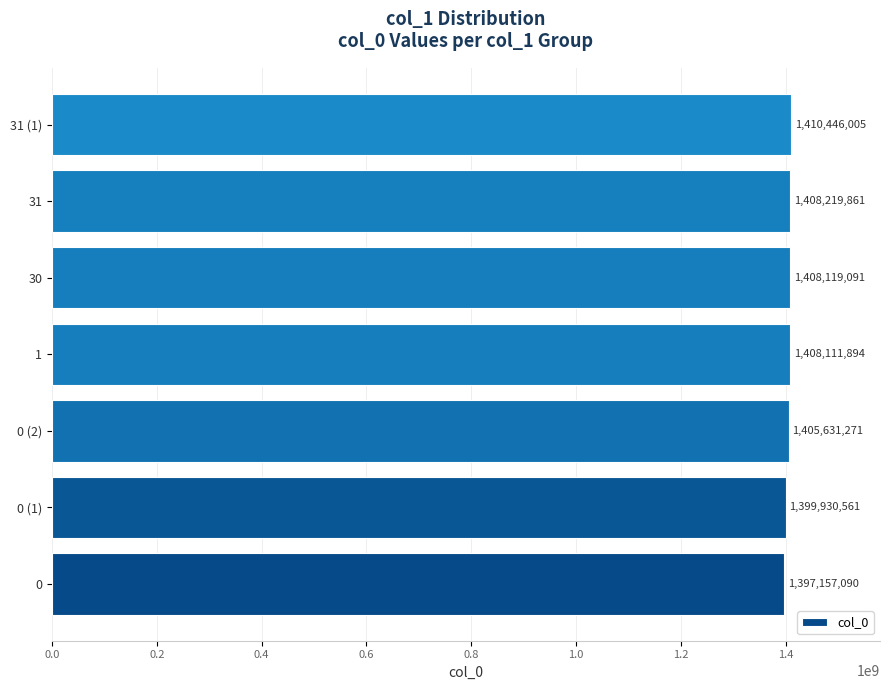

Where is the data nearest to the value 1403801547?

0 (2)